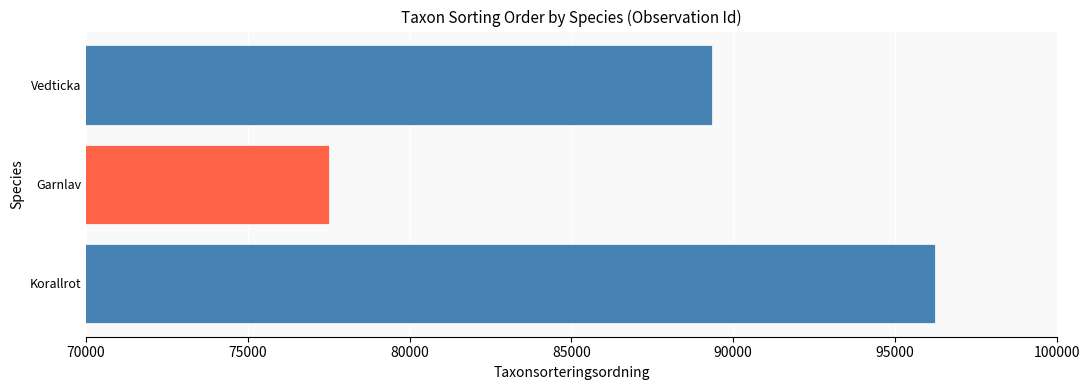

Rank the categories by value from highest to lowest.

Korallrot, Vedticka, Garnlav